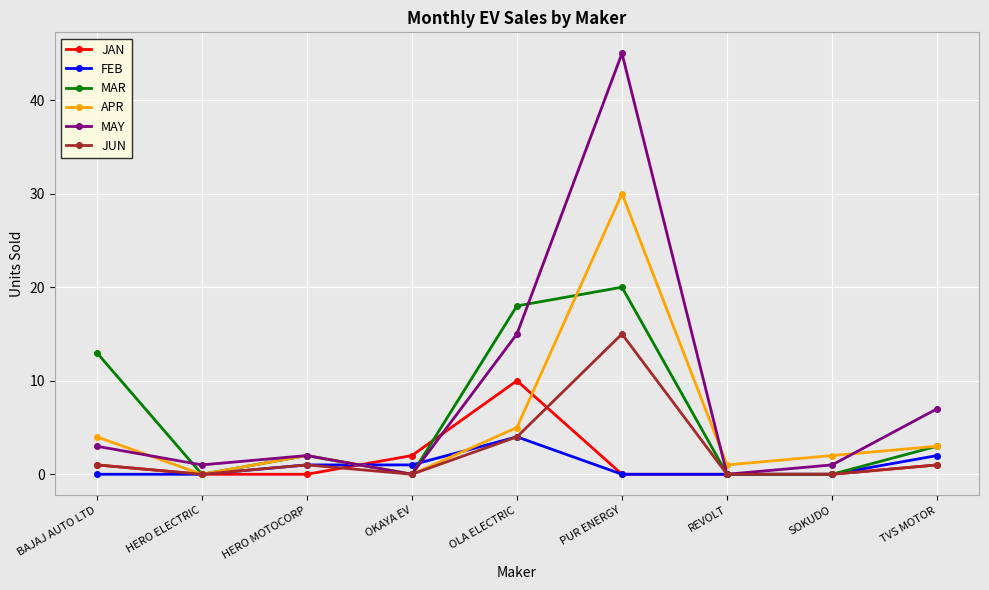

Which series changed the most between OKAYA EV and REVOLT?

JAN